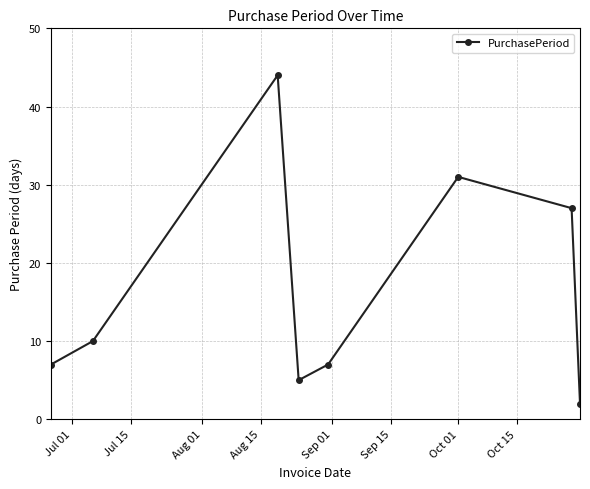

How many data points does each series have?

8